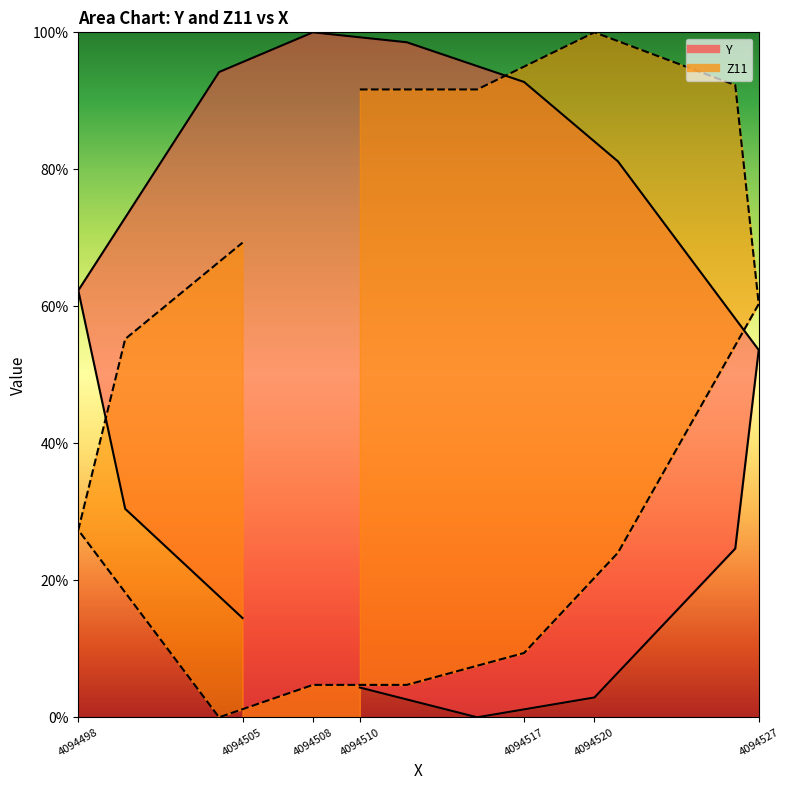

How many values in Z11 are above zero?

12